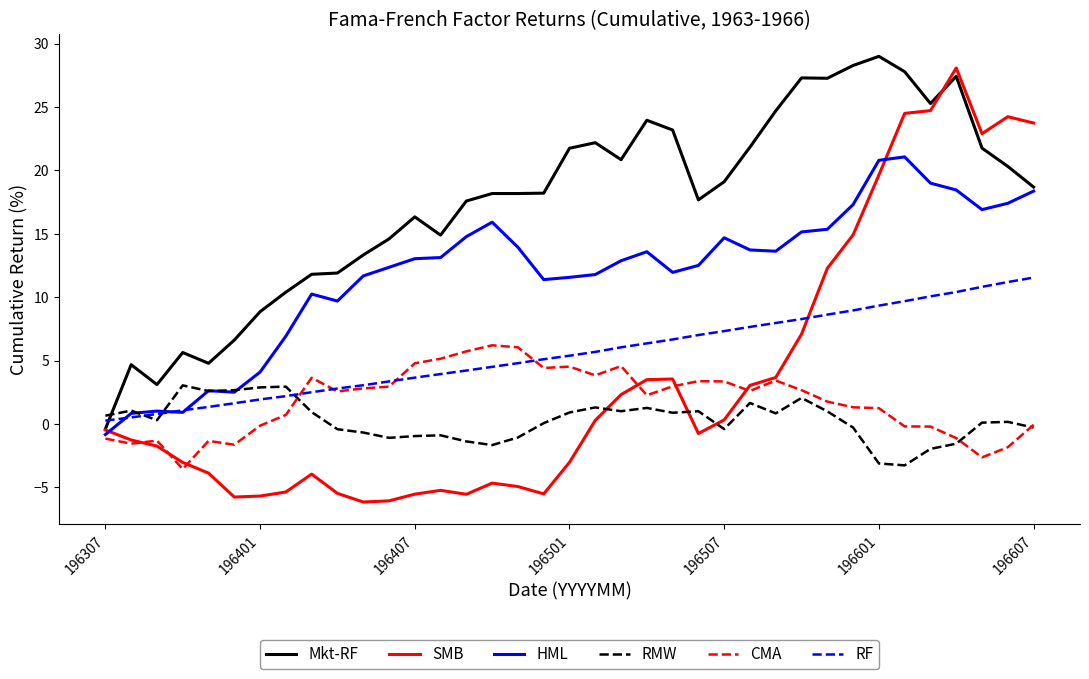

What is the maximum value shown in the chart?

29.0